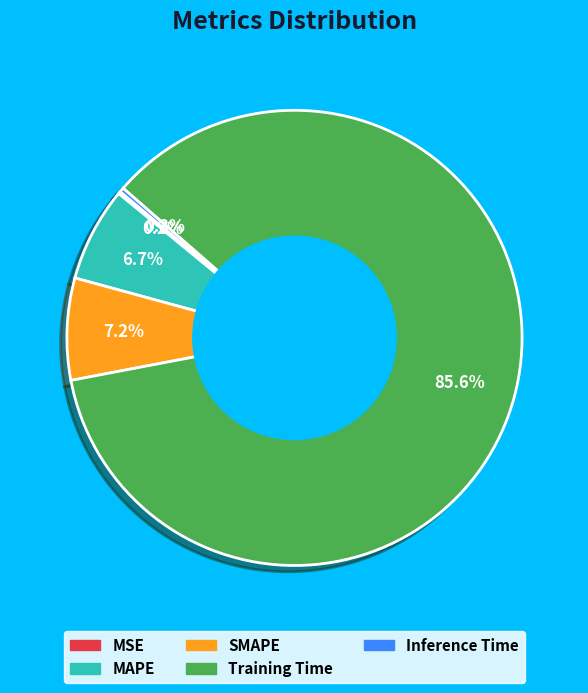

What portion of the pie excludes Training Time?

14.4%